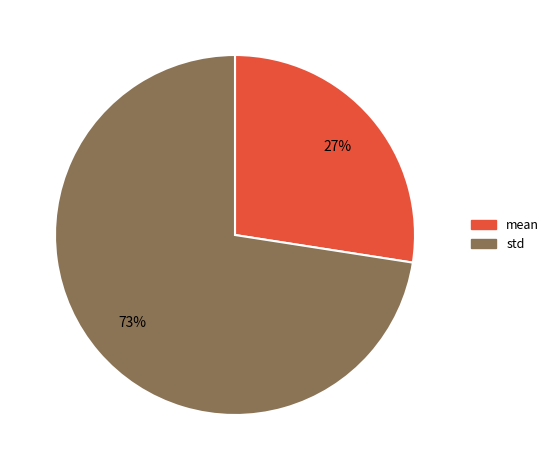

Does mean account for over 50% of the chart?

No